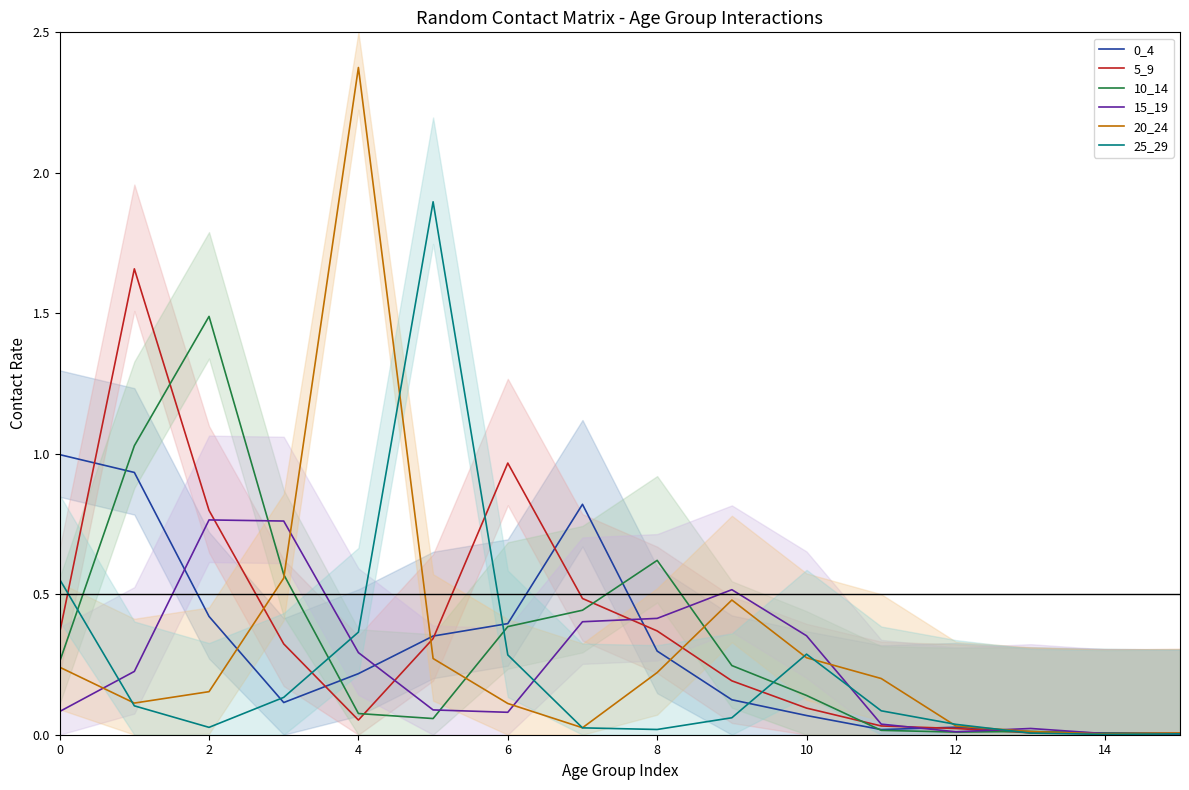

What is the sum of all 0_4 values?

4.8